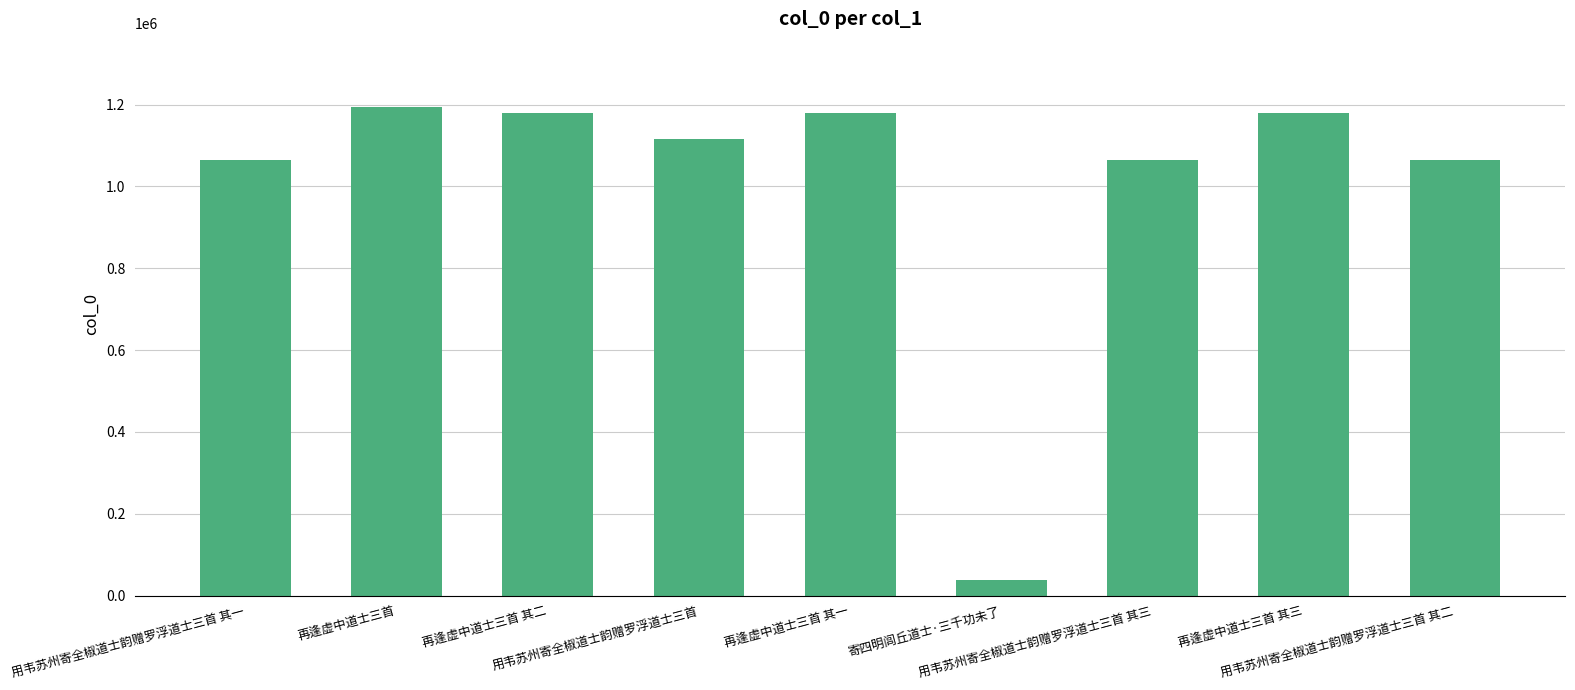

How many series are shown in this chart?

1